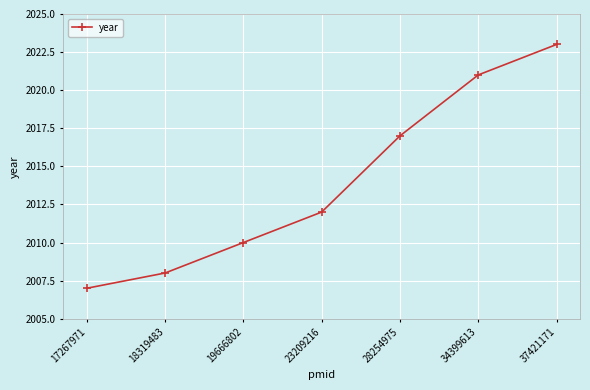

The chart shows a value of 2008 at 18319483. True or false?

True